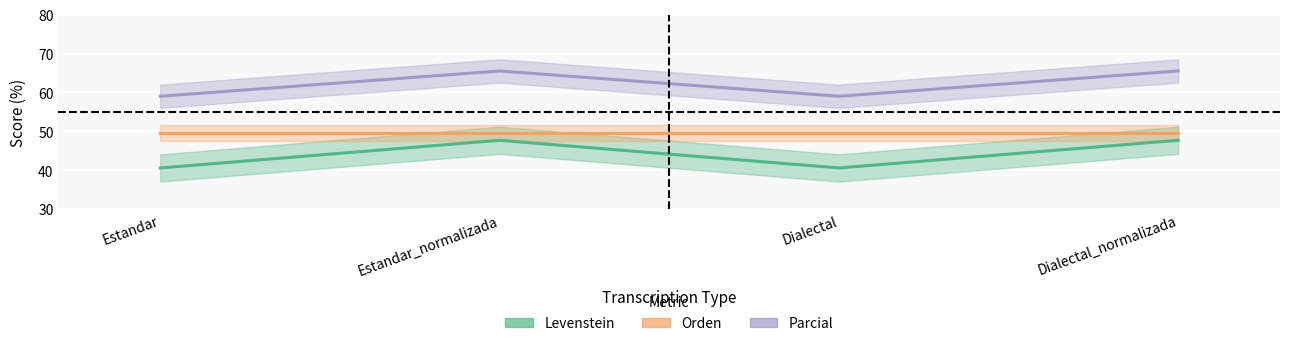

True or false: Orden and Levenstein cross at least once.

False